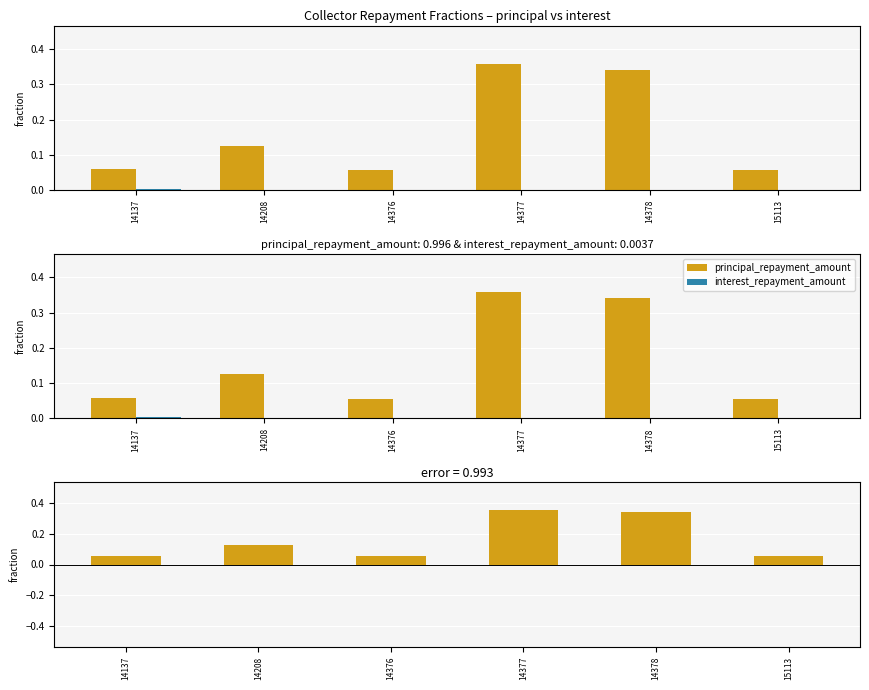

Count the number of data series in this chart.

3